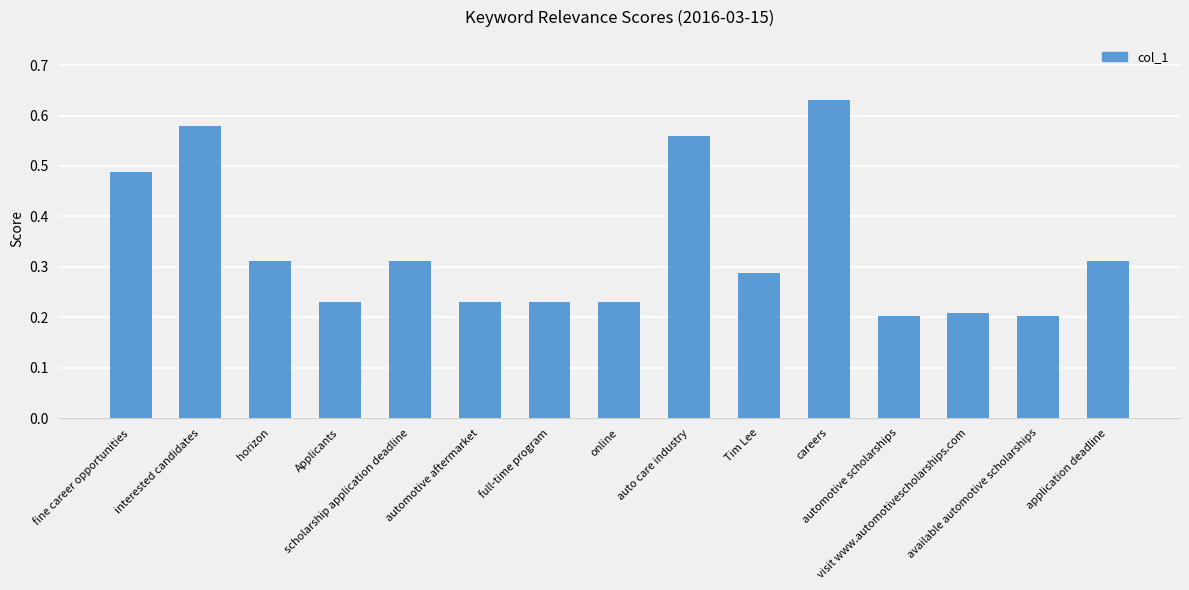

Which category has the highest value across all series?

careers